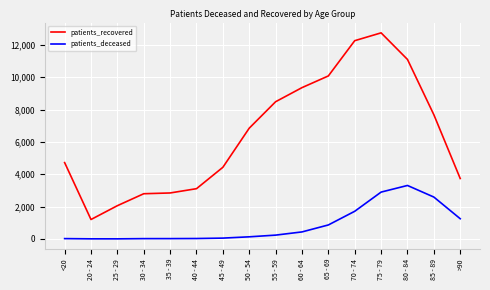

Rank the series by their average value, from lowest to highest.

patients_deceased, patients_recovered